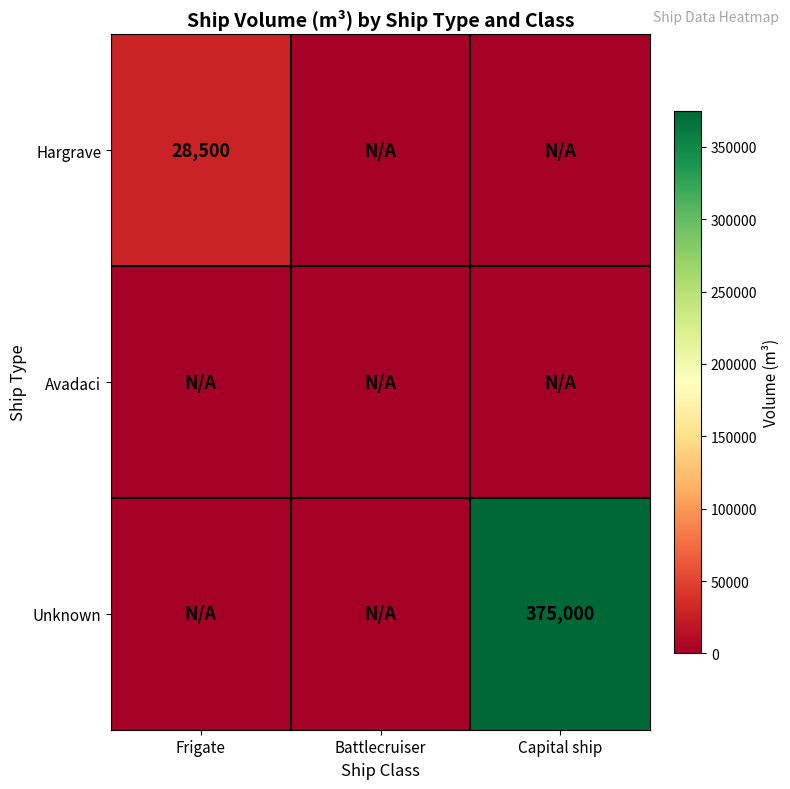

What is the difference between the highest and lowest values at Capital ship?

375000